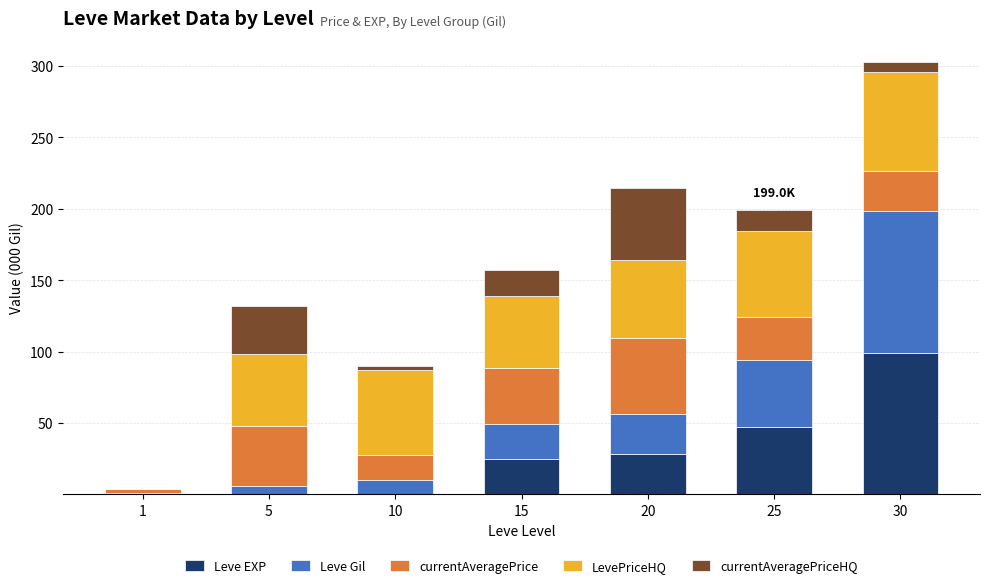

At which category is the sum across all series the highest?

30